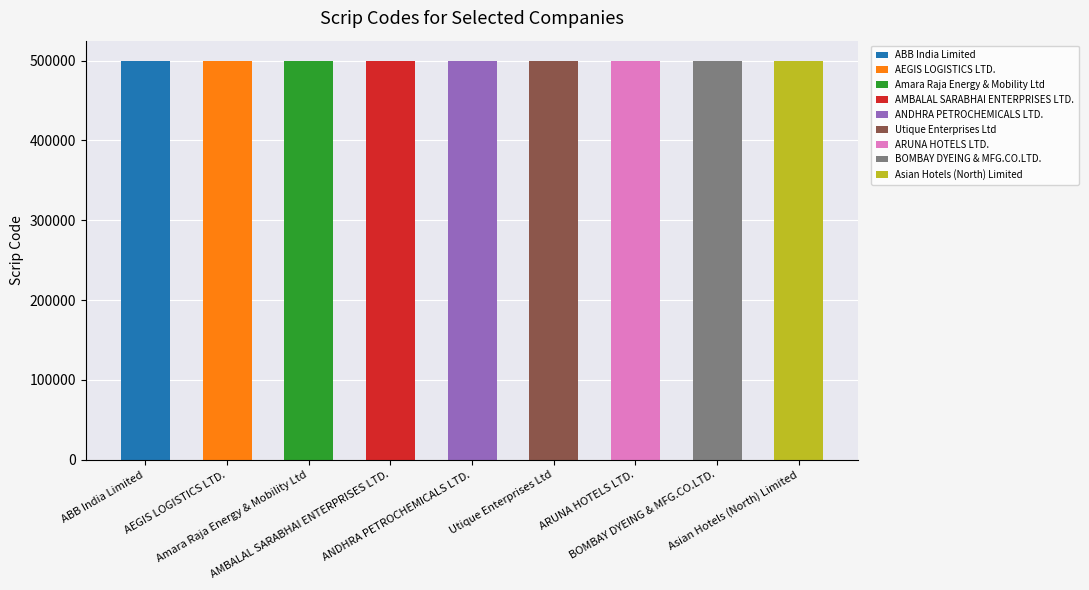

What is the approximate value at Asian Hotels (North) Limited, to the nearest 5?

500025